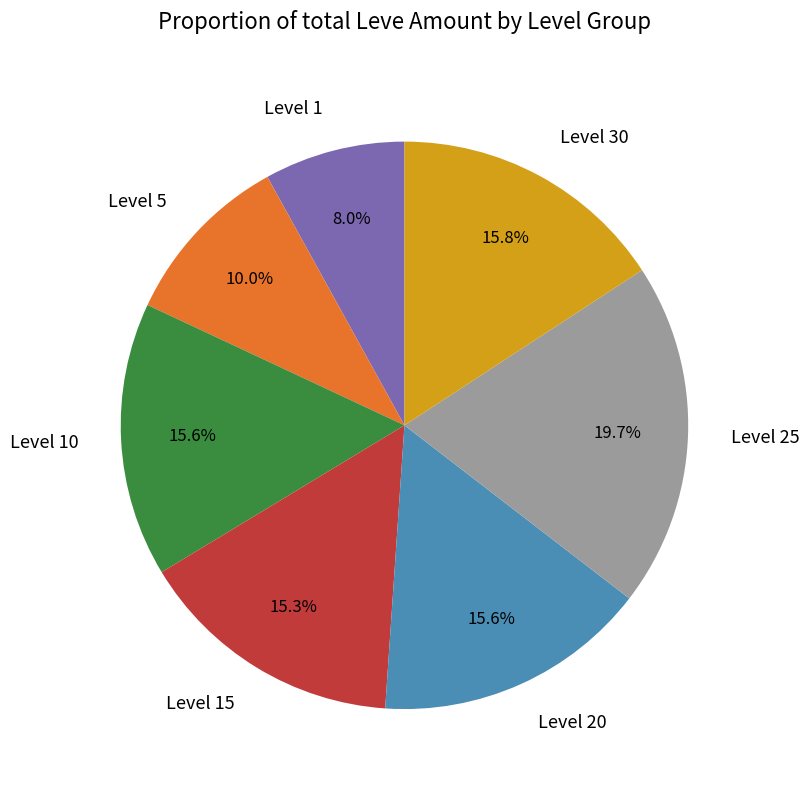

Approximately how many times larger is the value at Level 30 compared to Level 15?

1.0